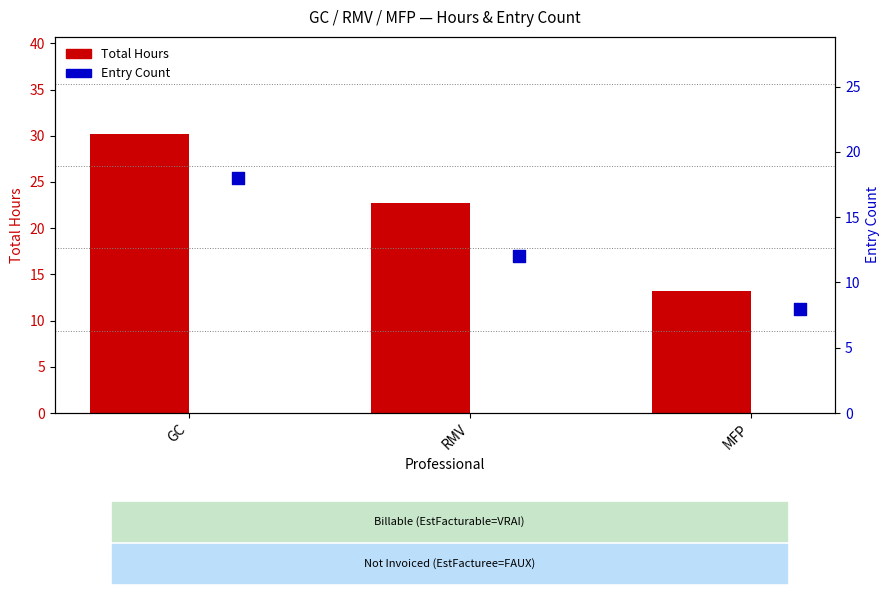

At which category is the sum across all series the highest?

GC